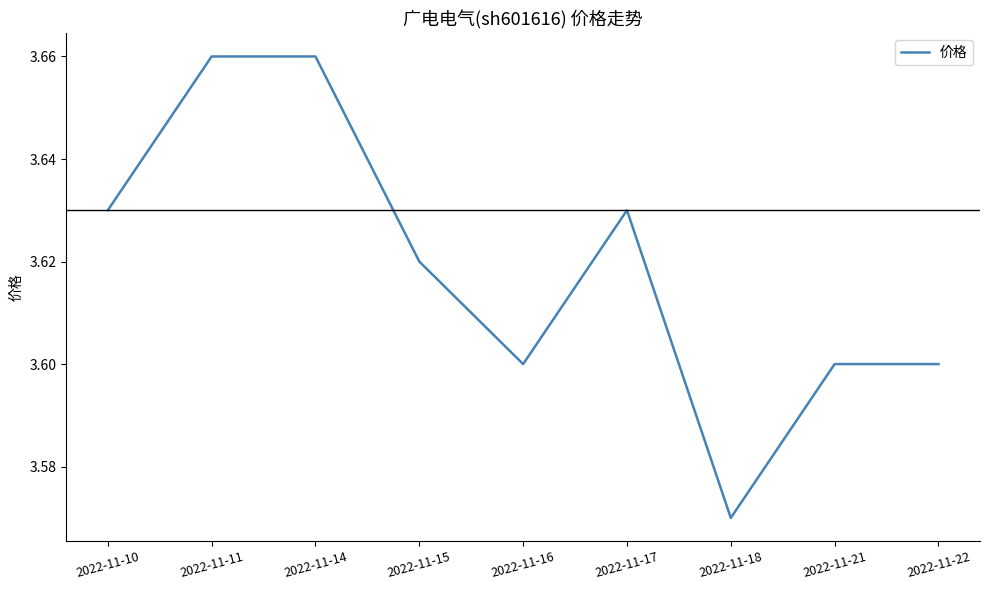

At which category does the chart reach its minimum across all series?

2022-11-18